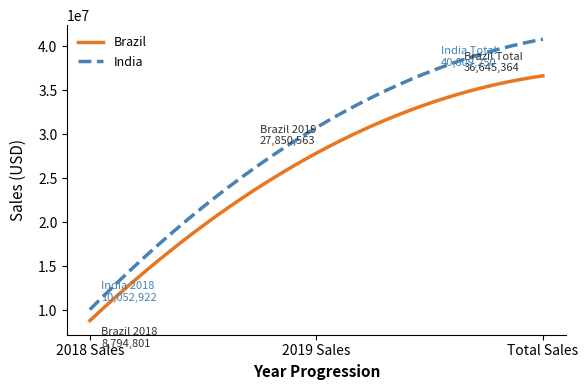

Which series has the largest total across all categories?

India